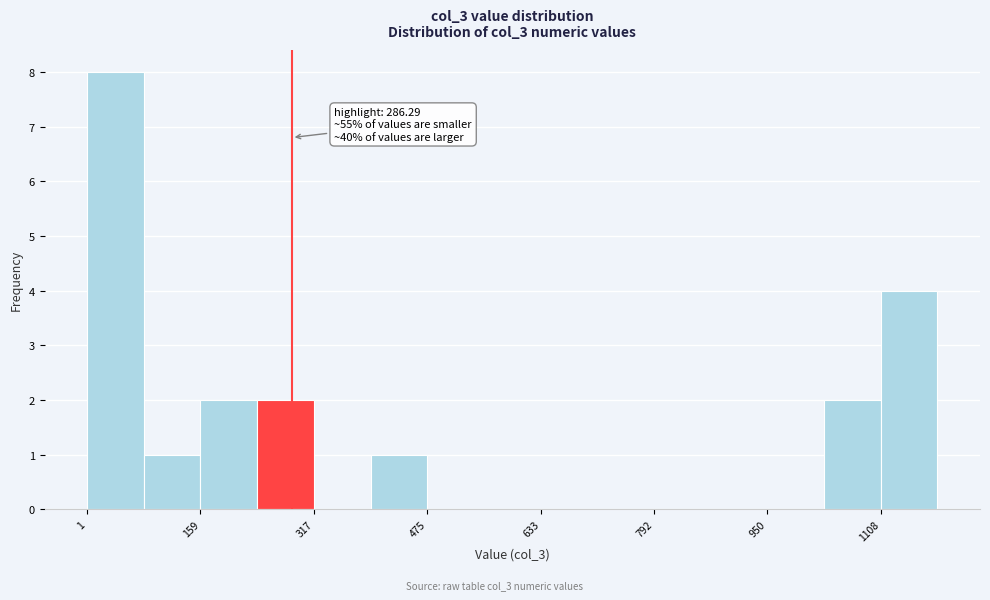

Read against the x-axis, roughly where is the centre of the tallest bar?

40